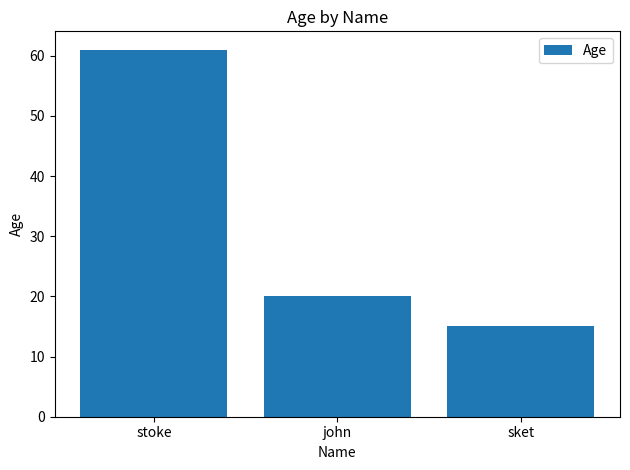

Which label corresponds to the smallest value in the chart?

sket